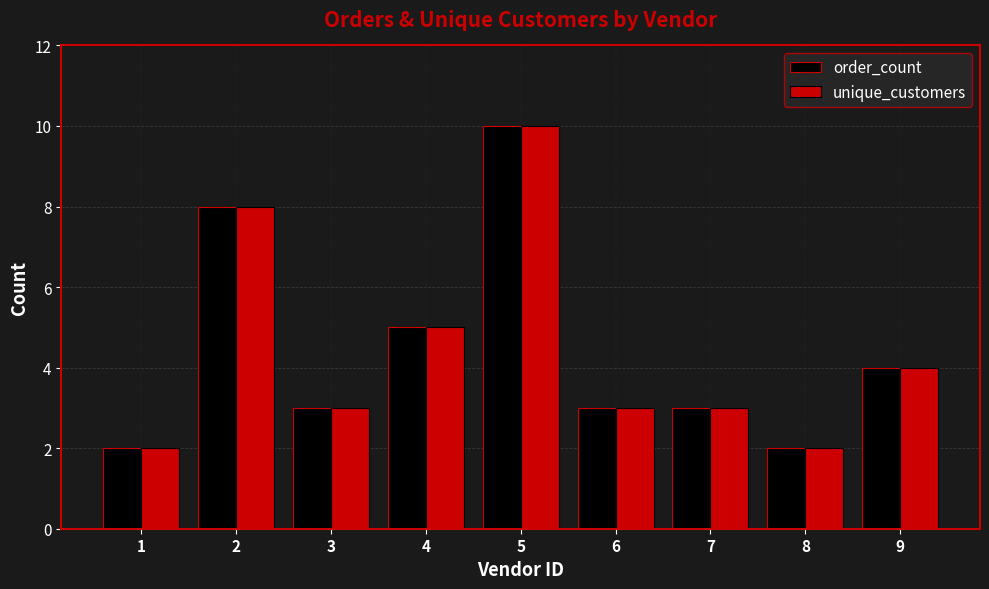

True or false: unique_customers has a value of 4 at 7.

False